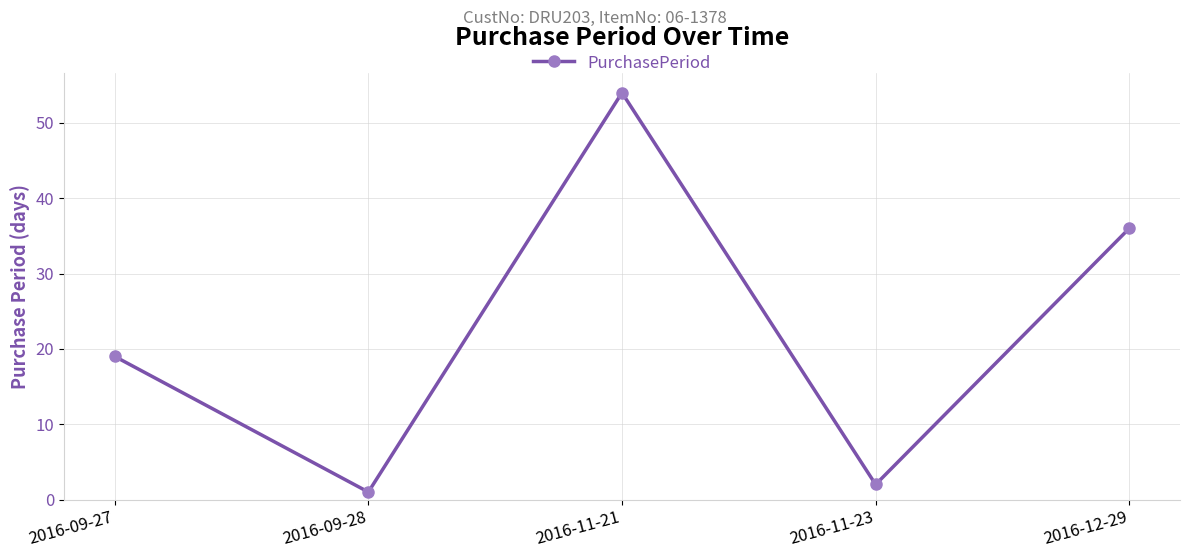

Which label corresponds to the smallest value in the chart?

2016-09-28